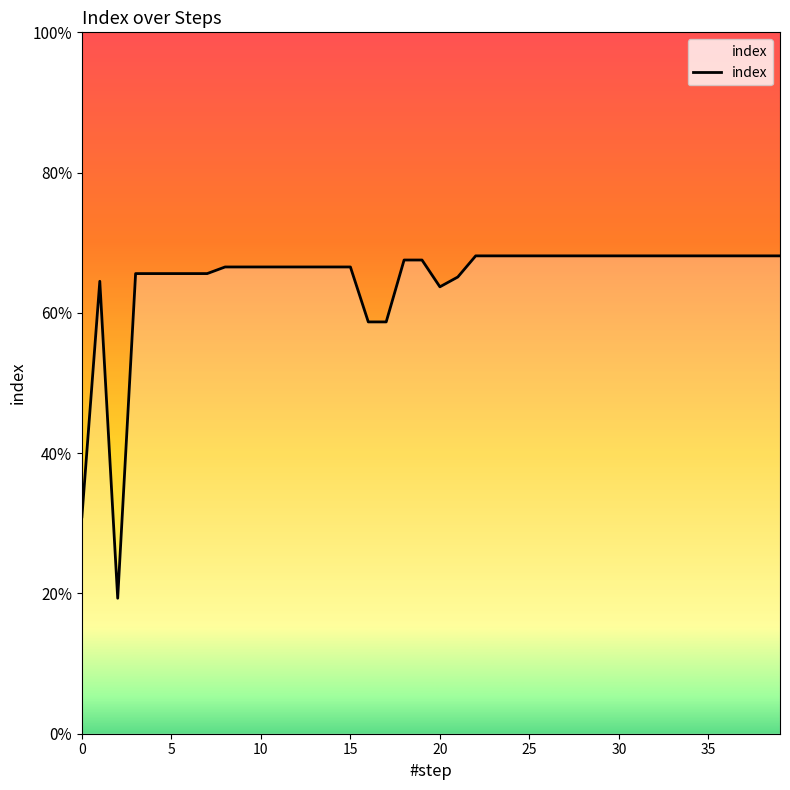

How many points are lower than both their immediate neighbors (excluding endpoints)?

2